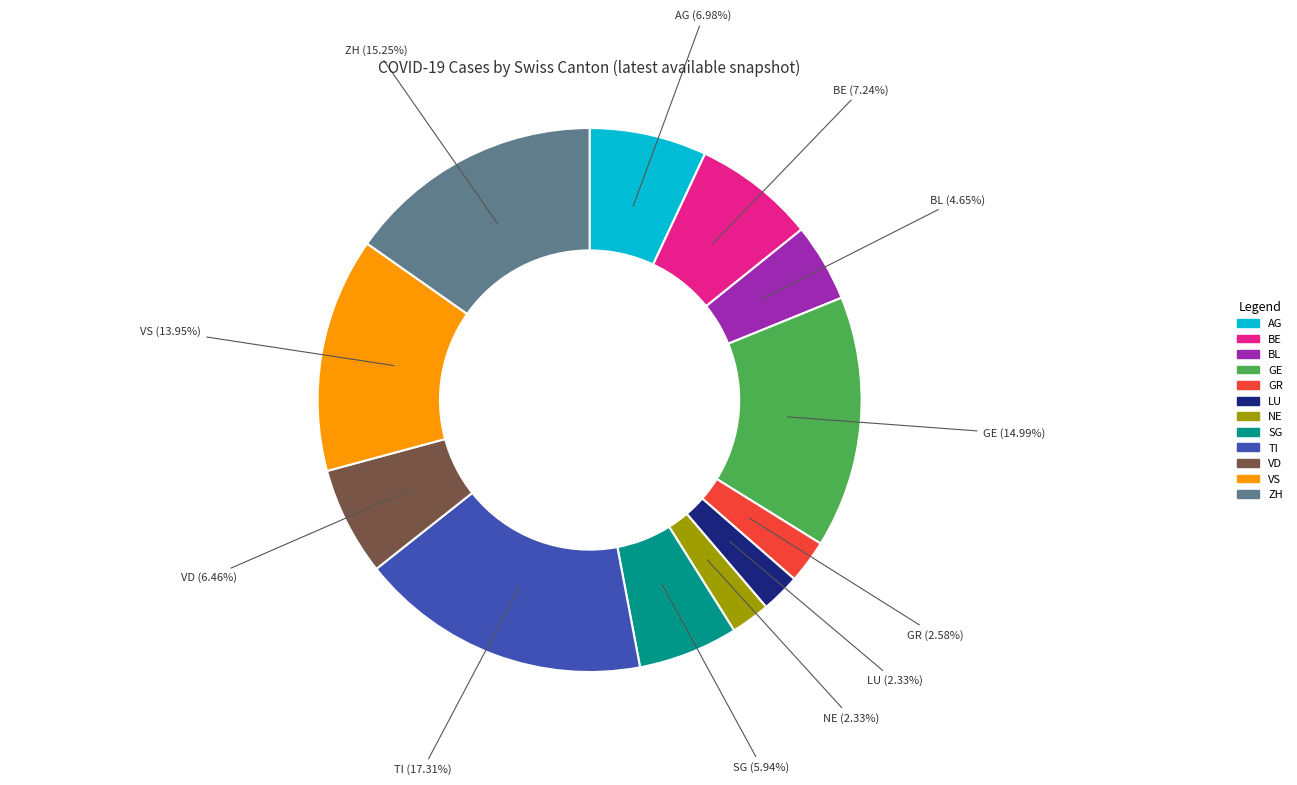

Count the number of slices in the pie.

12